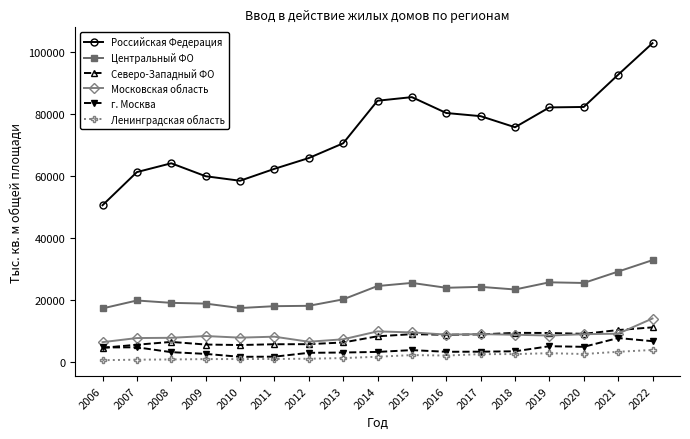

Which series has the largest range (max minus min)?

Российская Федерация